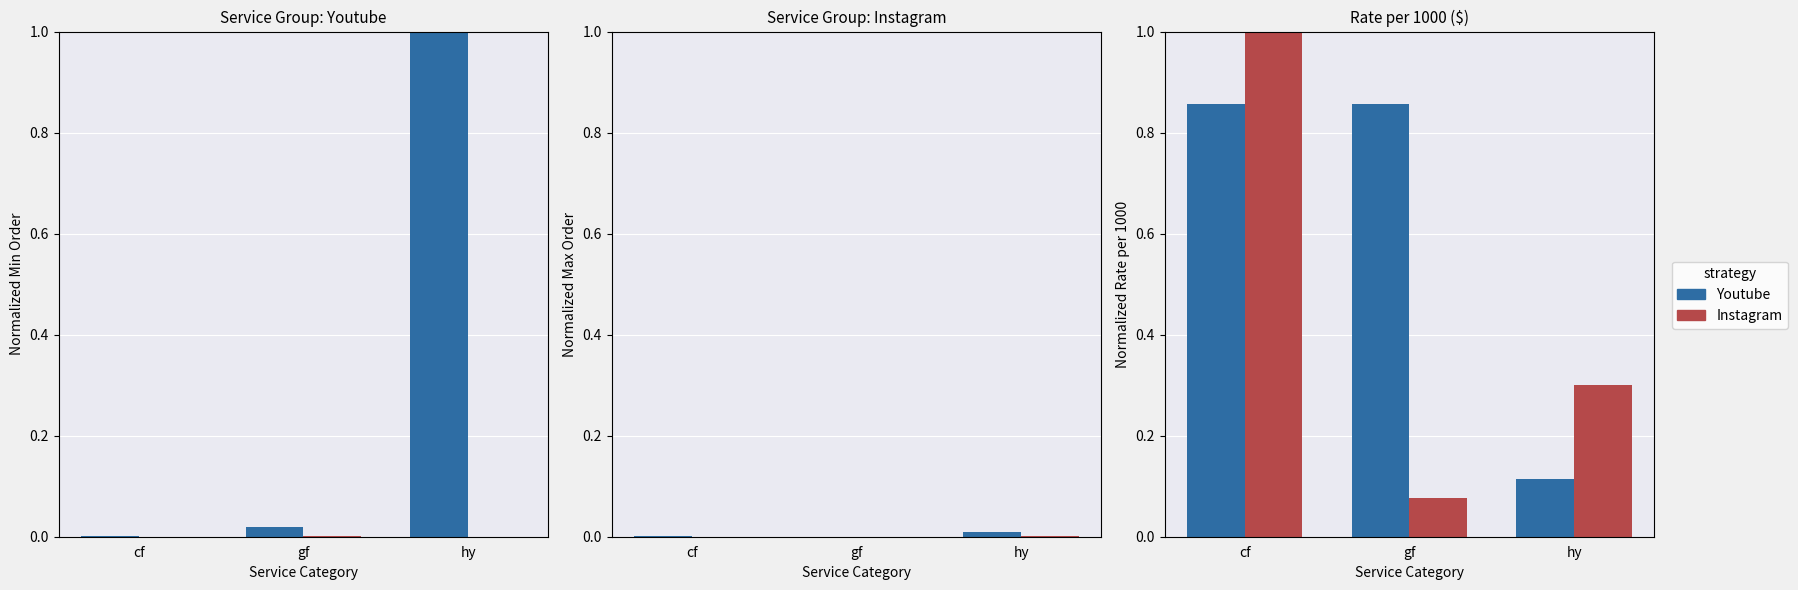

Reading right to left, what are all the values shown in this chart?

Youtube: hy=0.1	gf=0.9	cf=0.9
Instagram: hy=0.3	gf=0.1	cf=1.0